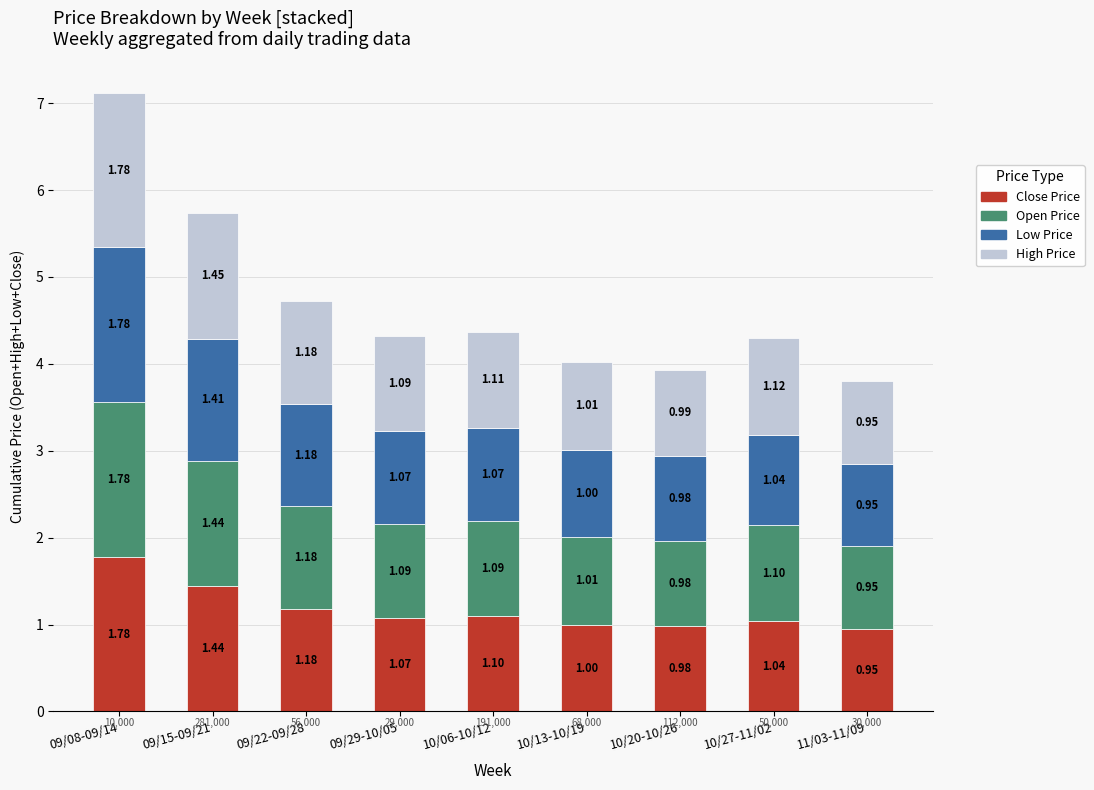

How many bars are there in total?

9